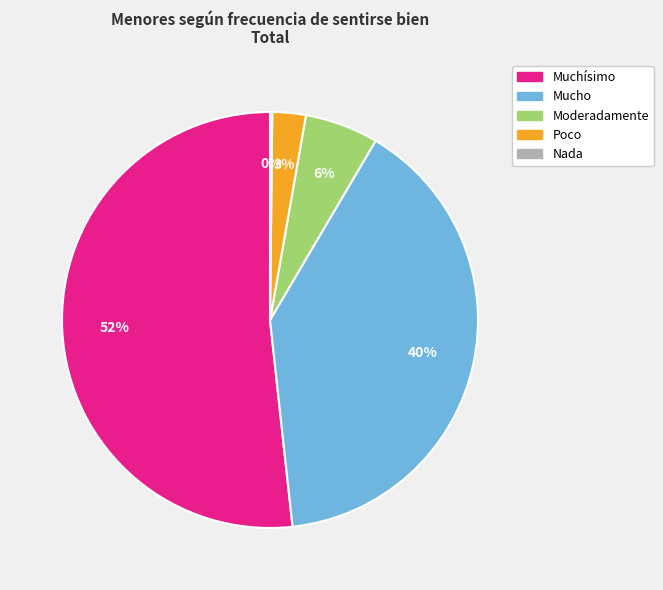

Which has a higher value, Mucho or Poco?

Mucho